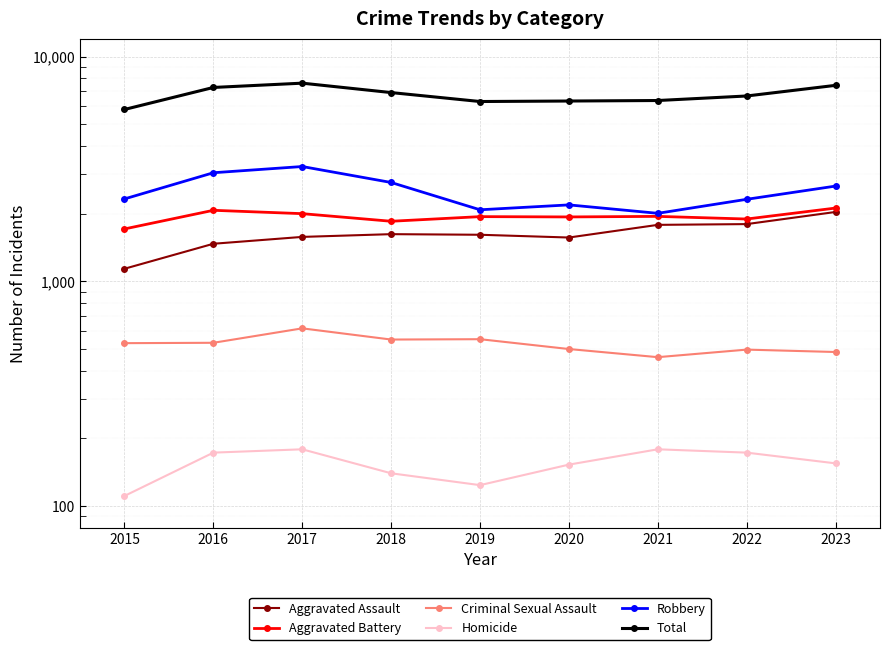

What is the sum of all Aggravated Battery values?

17469